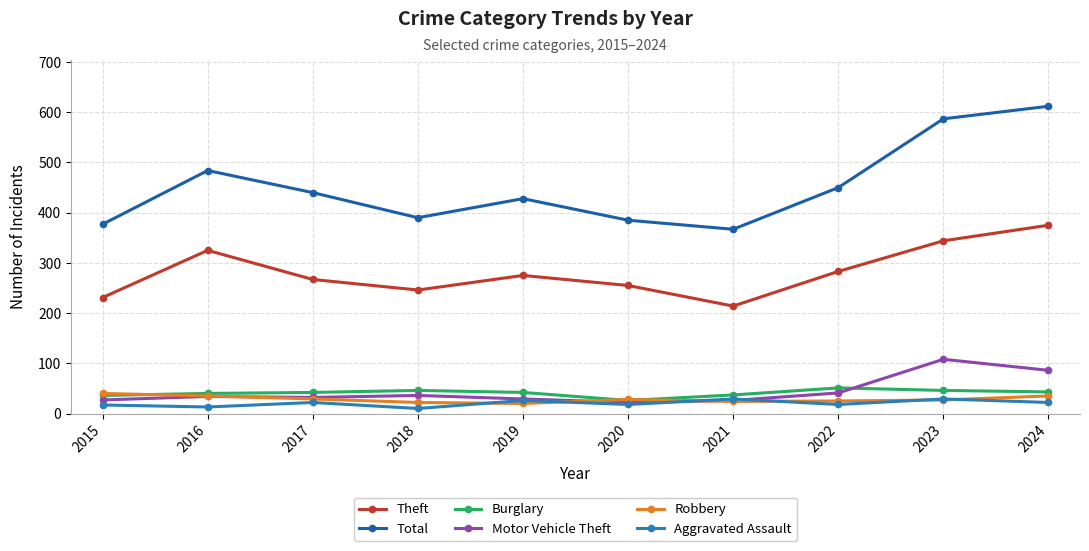

True or false: Theft and Total intersect in this chart.

False